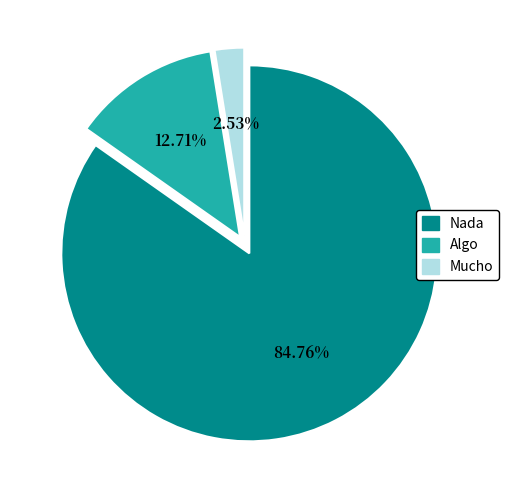

What portion of the pie excludes Mucho?

97.5%